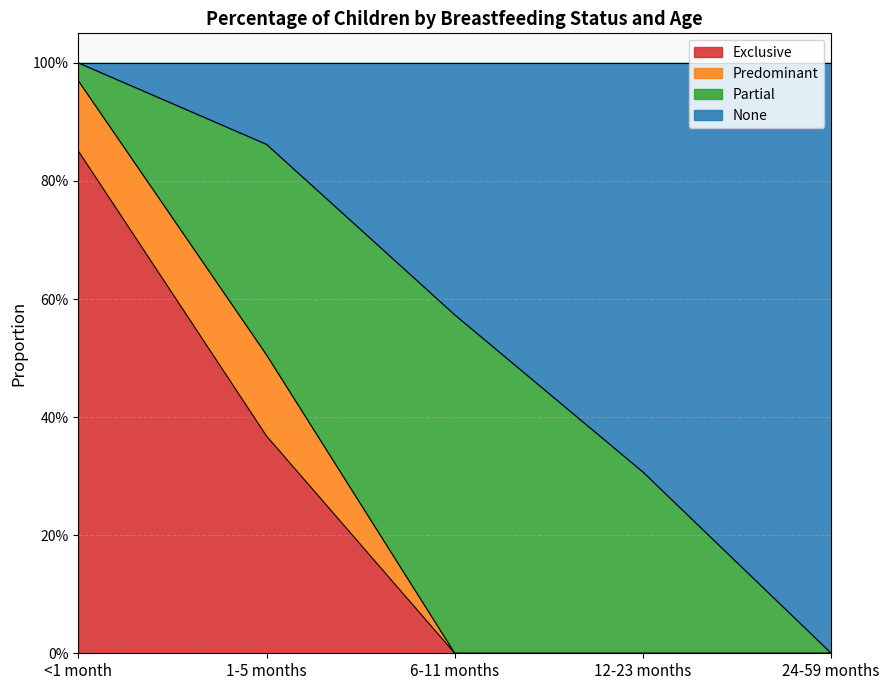

How many Exclusive values are between 0 and 1?

5